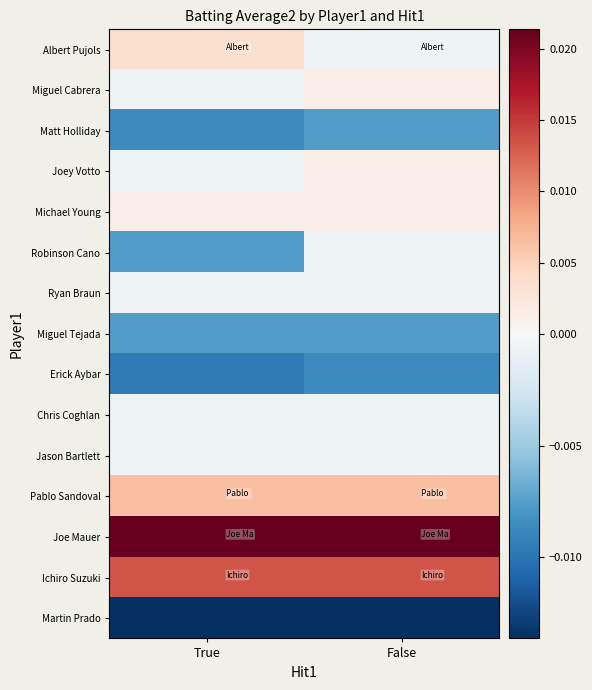

At which category is the sum across all series the highest?

False